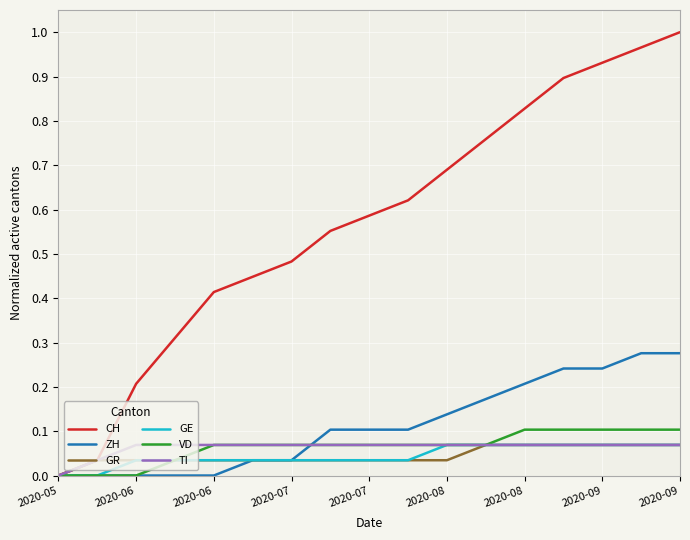

Which series has the widest spread of values?

CH